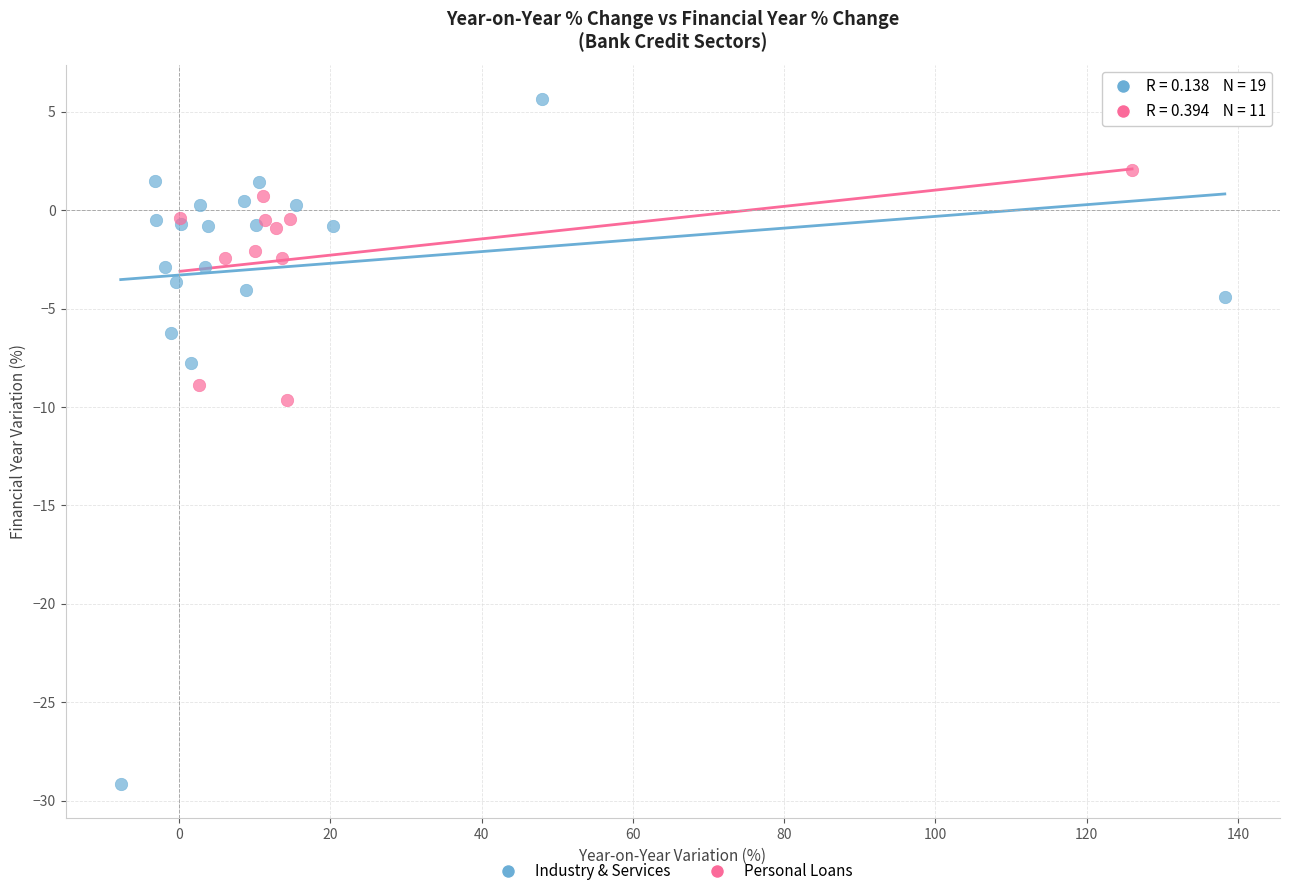

Which series has the widest spread of Y values?

Industry & Services